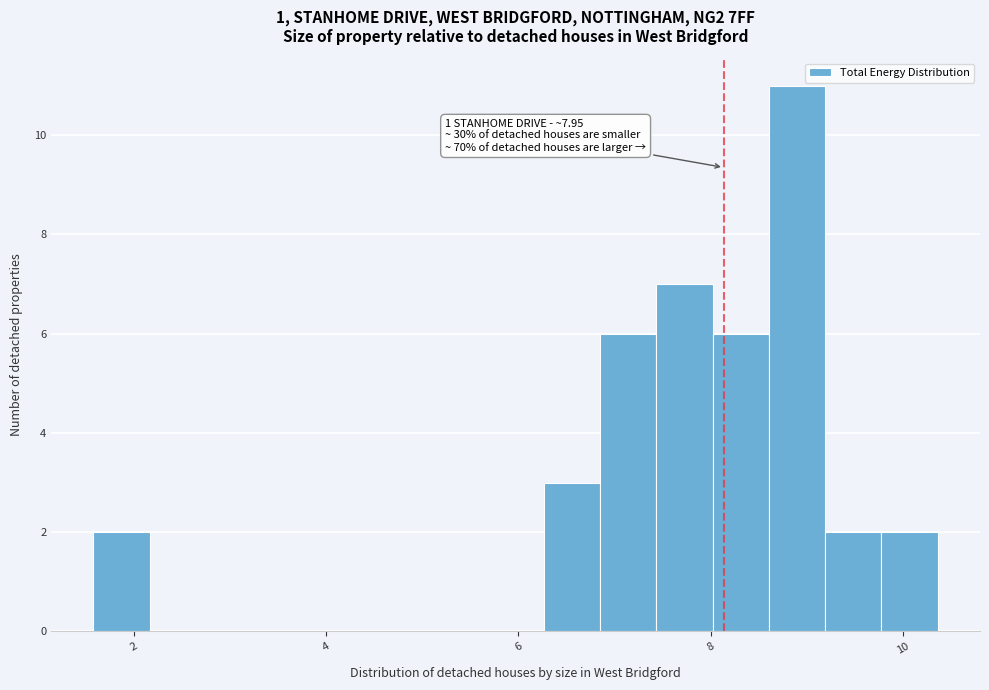

Read against the x-axis, roughly where is the centre of the tallest bar?

8.8